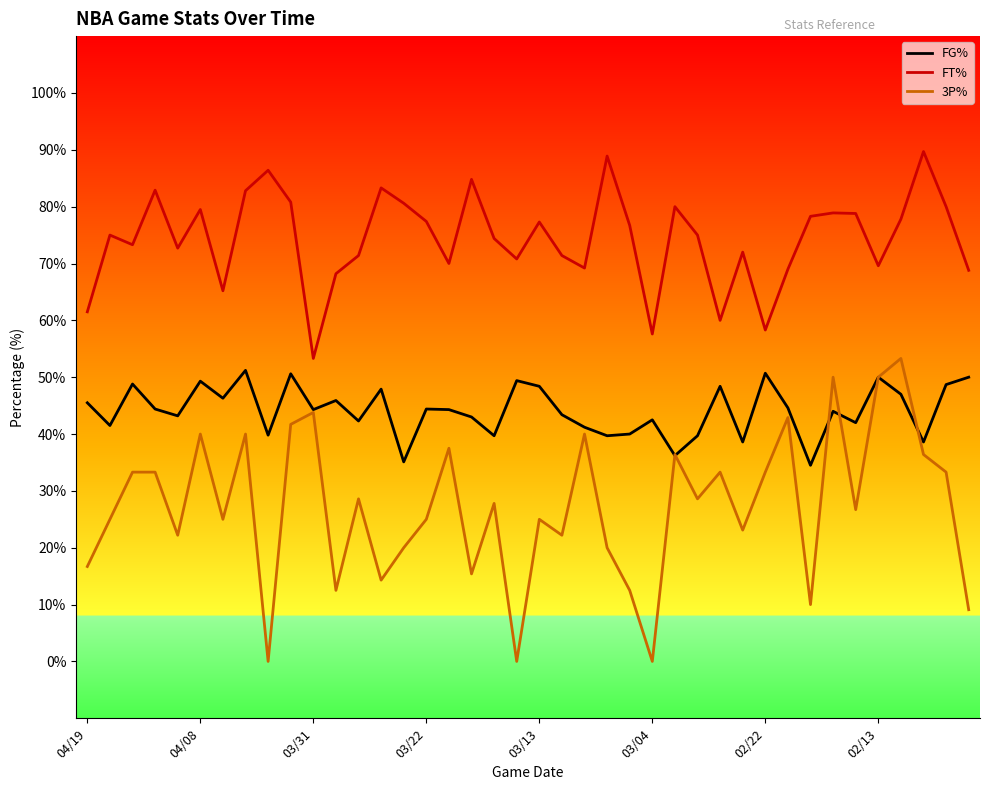

Which series has the widest spread of values?

3P%